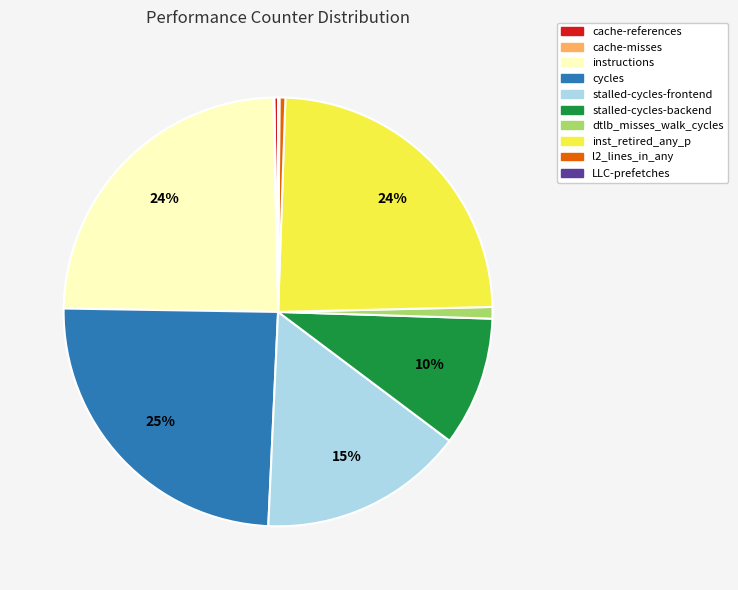

To the nearest percent, what is the difference between the cycles and dtlb_misses_walk_cycles slice percentages?

24%